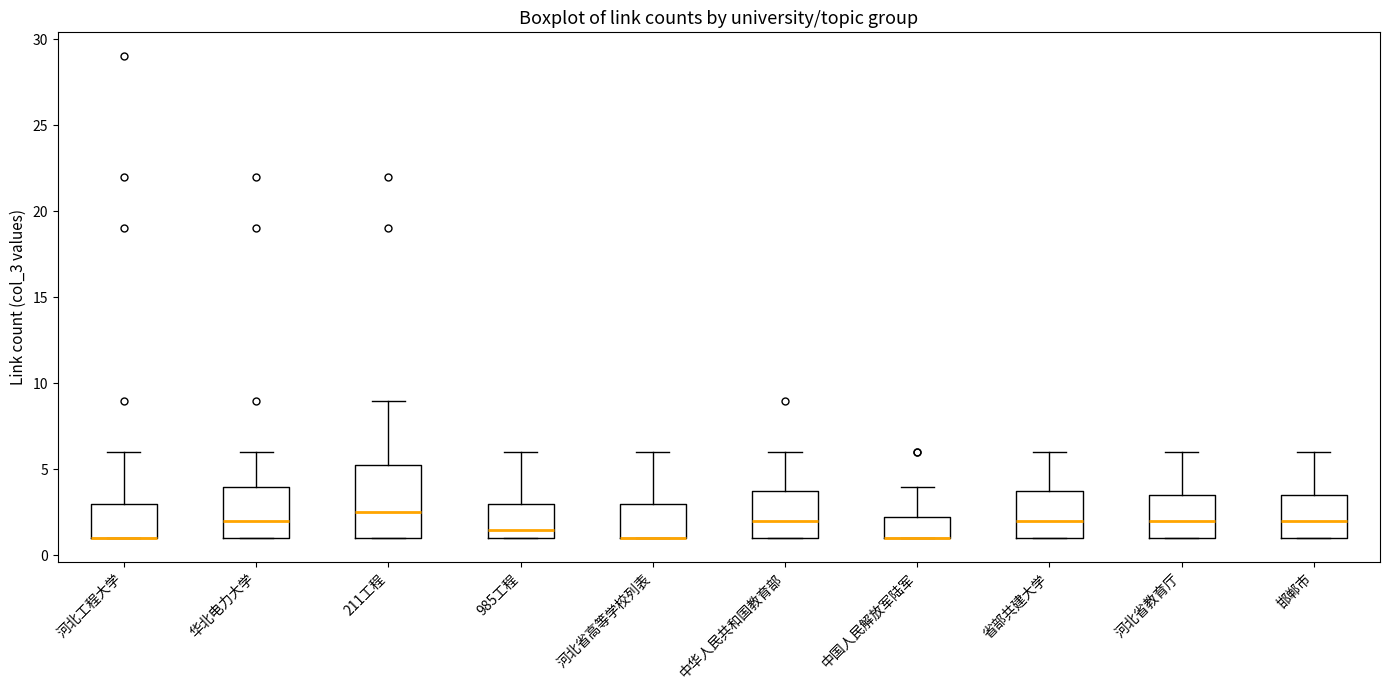

Where is the lower edge of the box for 河北工程大学 on the y-axis? The values are not printed on the chart, so give them approximately, as read against the axis.

1.0